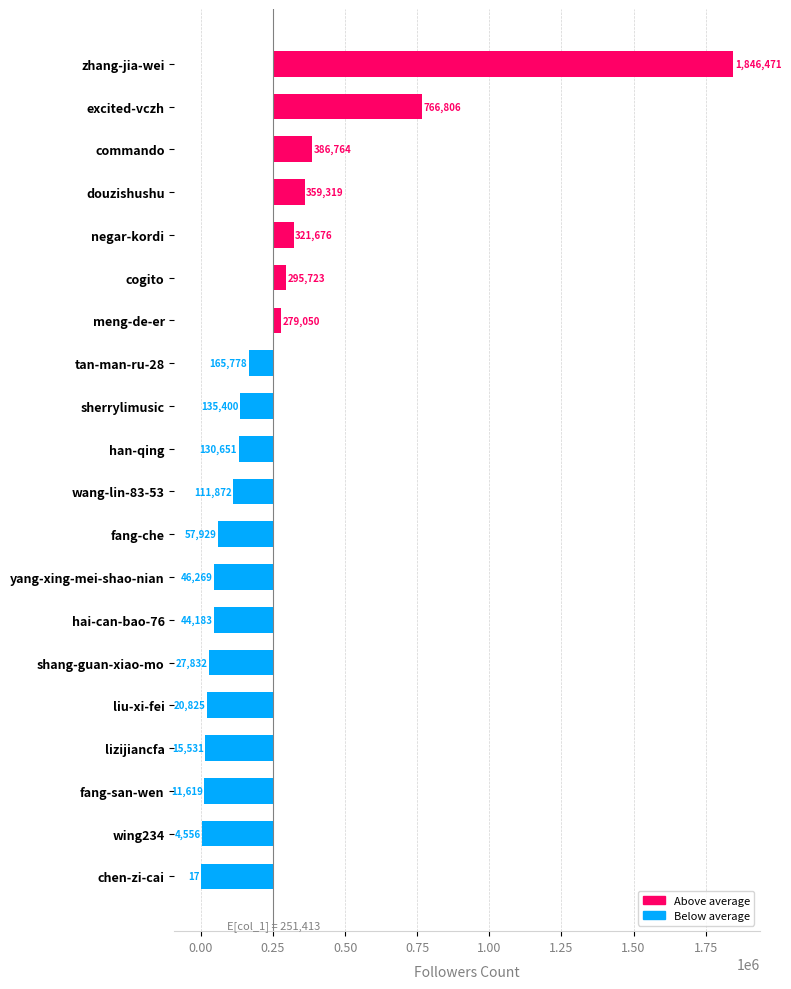

Which has a higher value, hai-can-bao-76 or sherrylimusic?

sherrylimusic